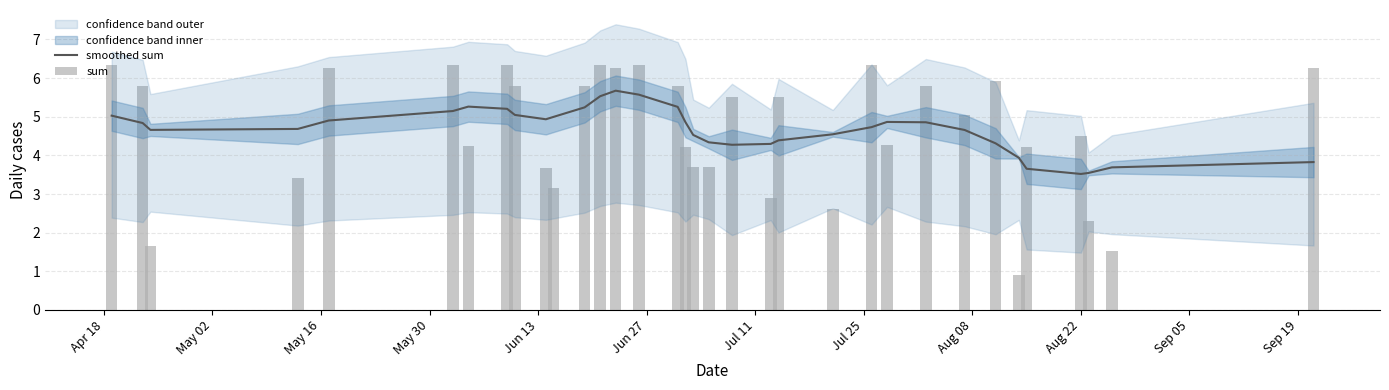

What is the lowest value of the smoothed sum series?

3.5